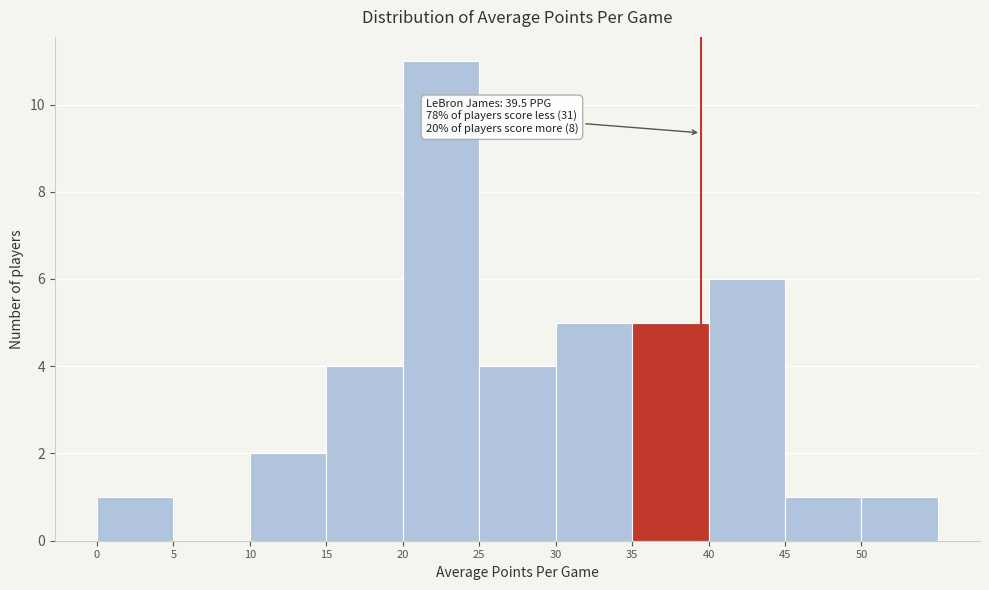

Which range on the x-axis has the tallest bar?

20 to 25